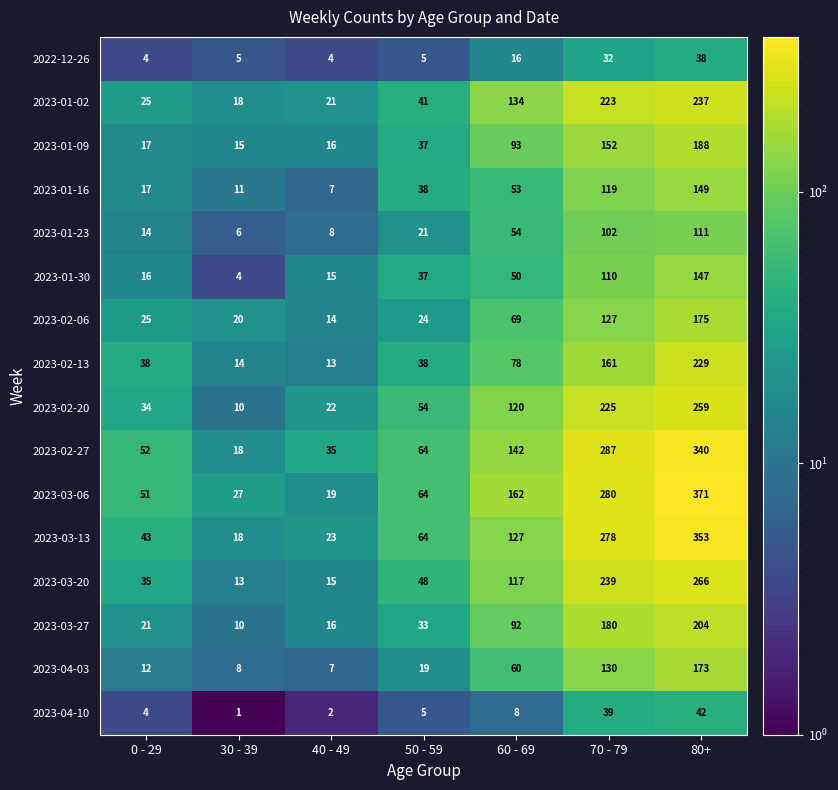

What is the total value across all series at 70 - 79?

2684